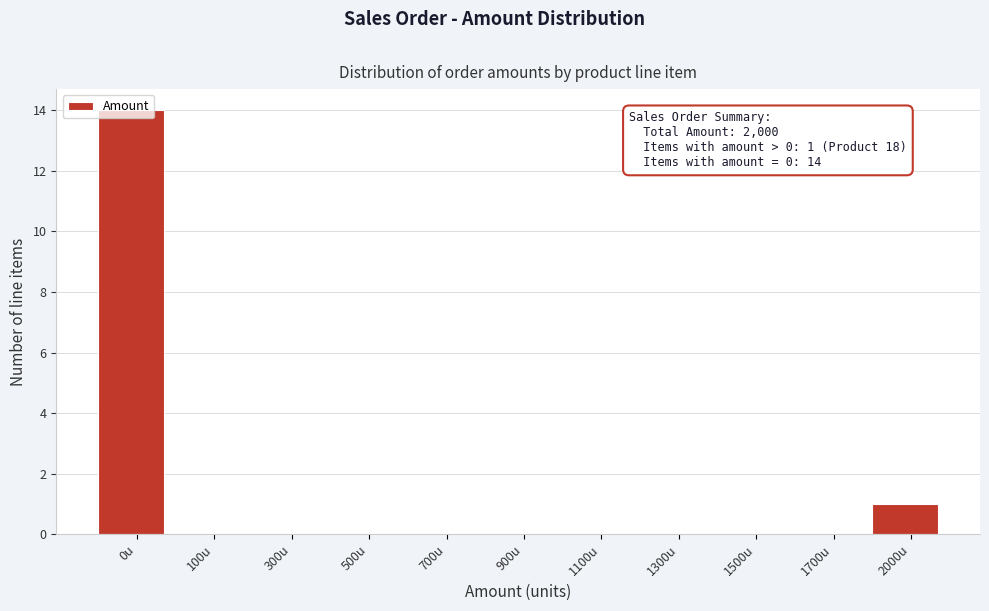

Which has a higher value, 2000u or 1700u?

2000u